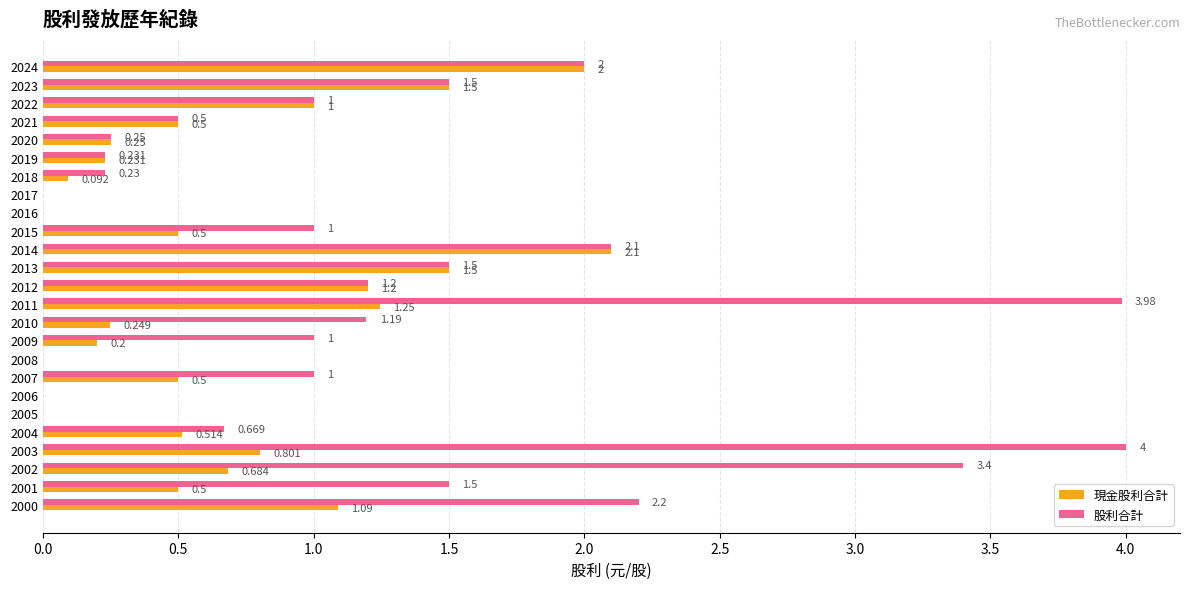

Is the value of 現金股利合計 at 2021 greater than the value of 股利合計 at 2011?

No